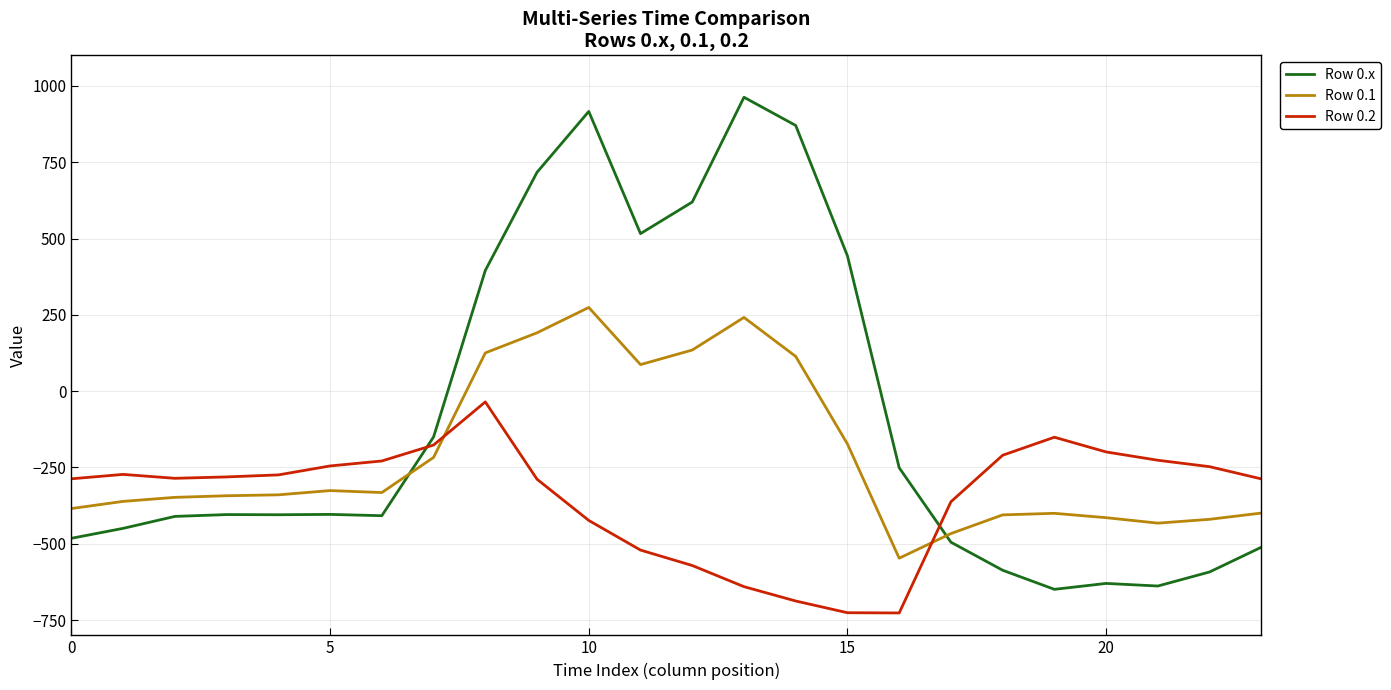

What is the highest value of the Row 0.1 series?

274.1